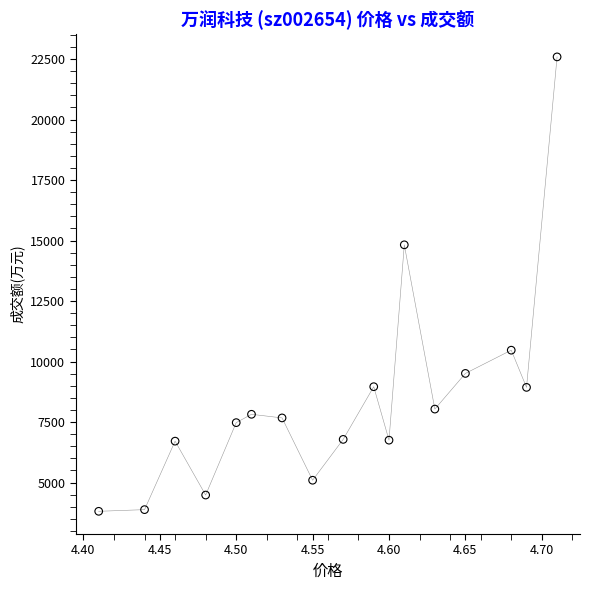

What is the range of Y values (max minus min)?

18778